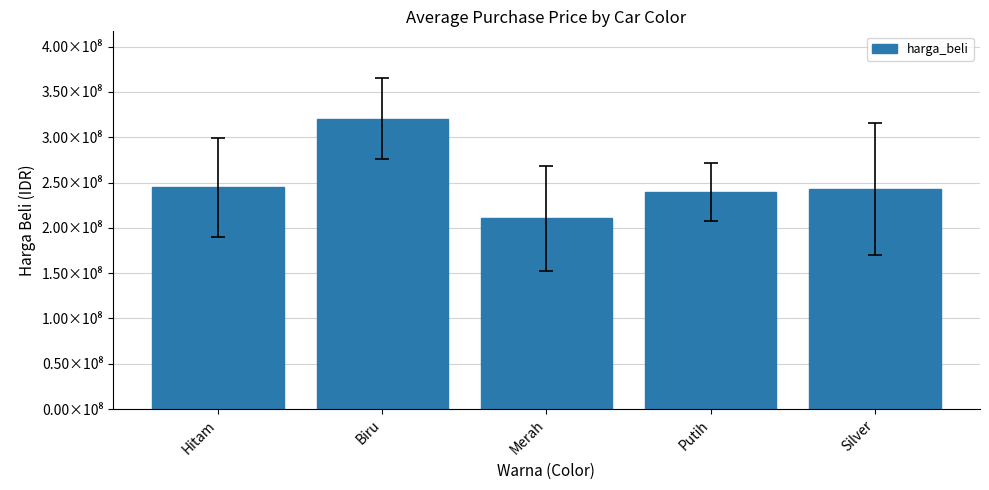

Are the bars horizontal?

No